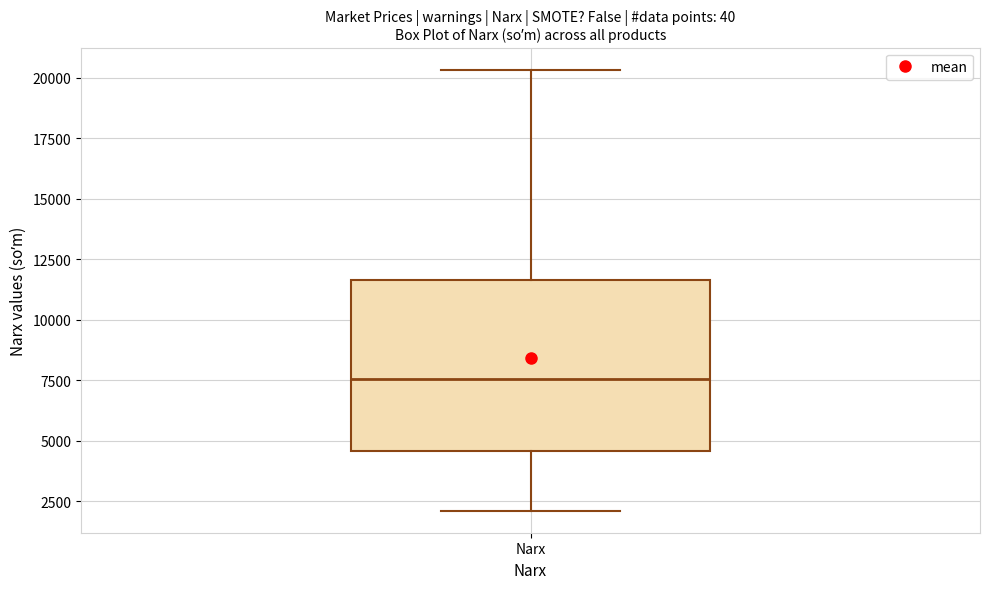

Transcribe this box plot: give where the median line is, the range the box spans, and where the two whiskers end, as read against the y-axis. The values are not printed on the chart, so give them approximately, as read against the axis.

median 7500, box 4500 to 11500, whiskers 2000 to 20500